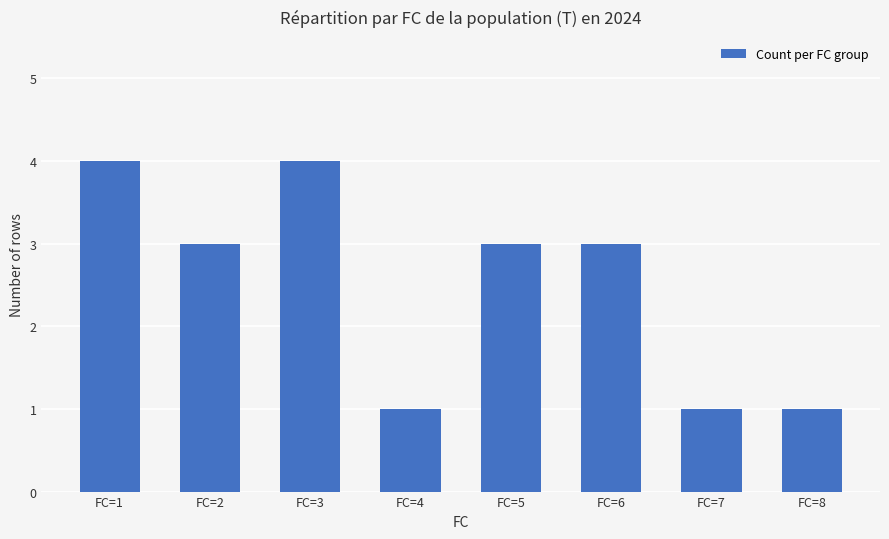

Where does the data first go above 3?

FC=1